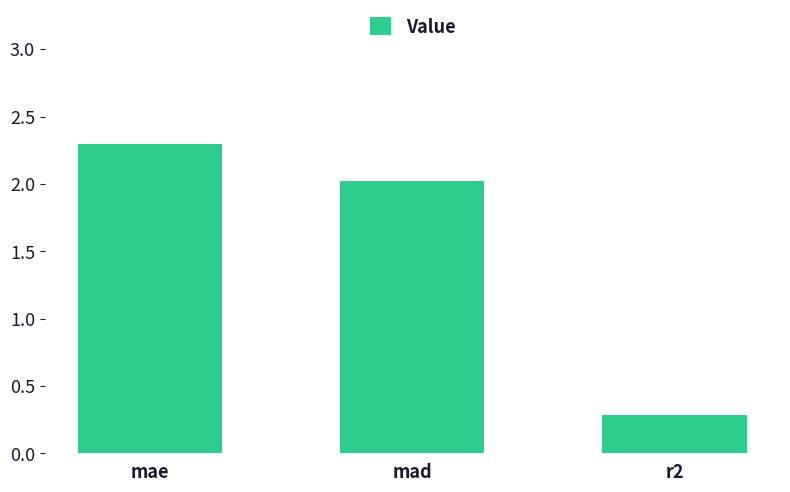

Reading left to right, list all the values displayed in this chart.

2.3	2.0	0.3